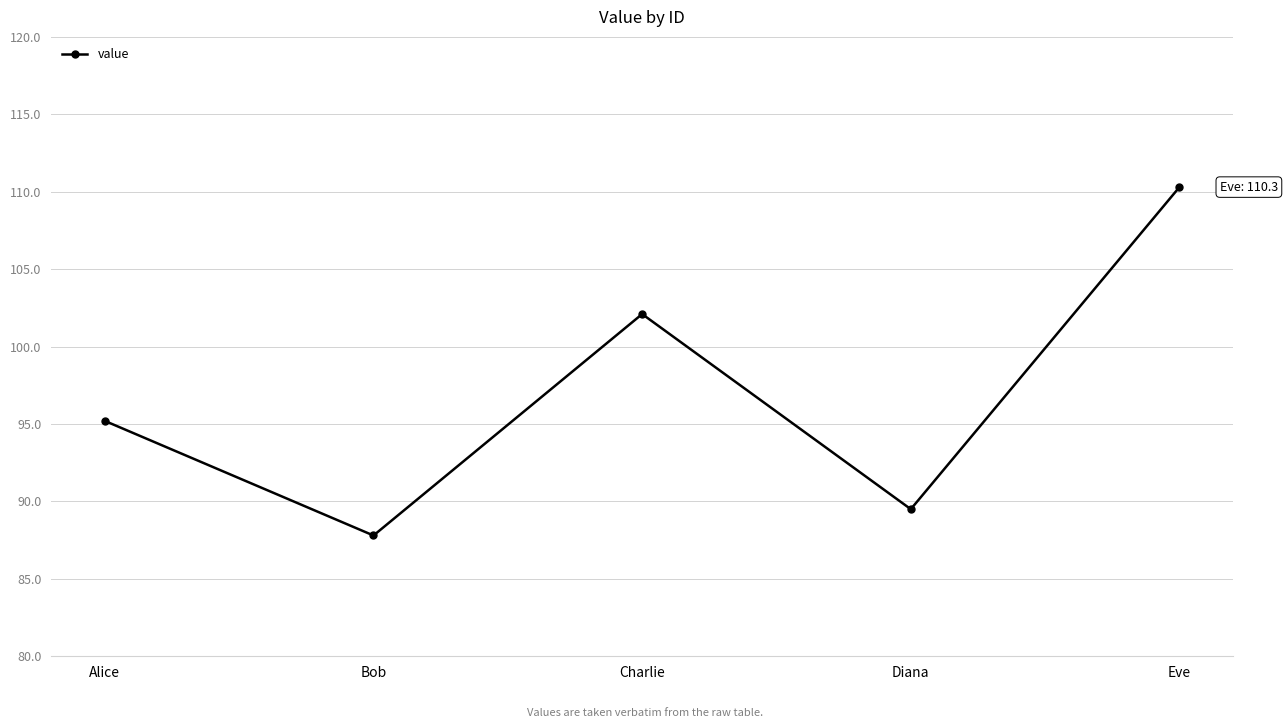

How many series are shown in this chart?

1